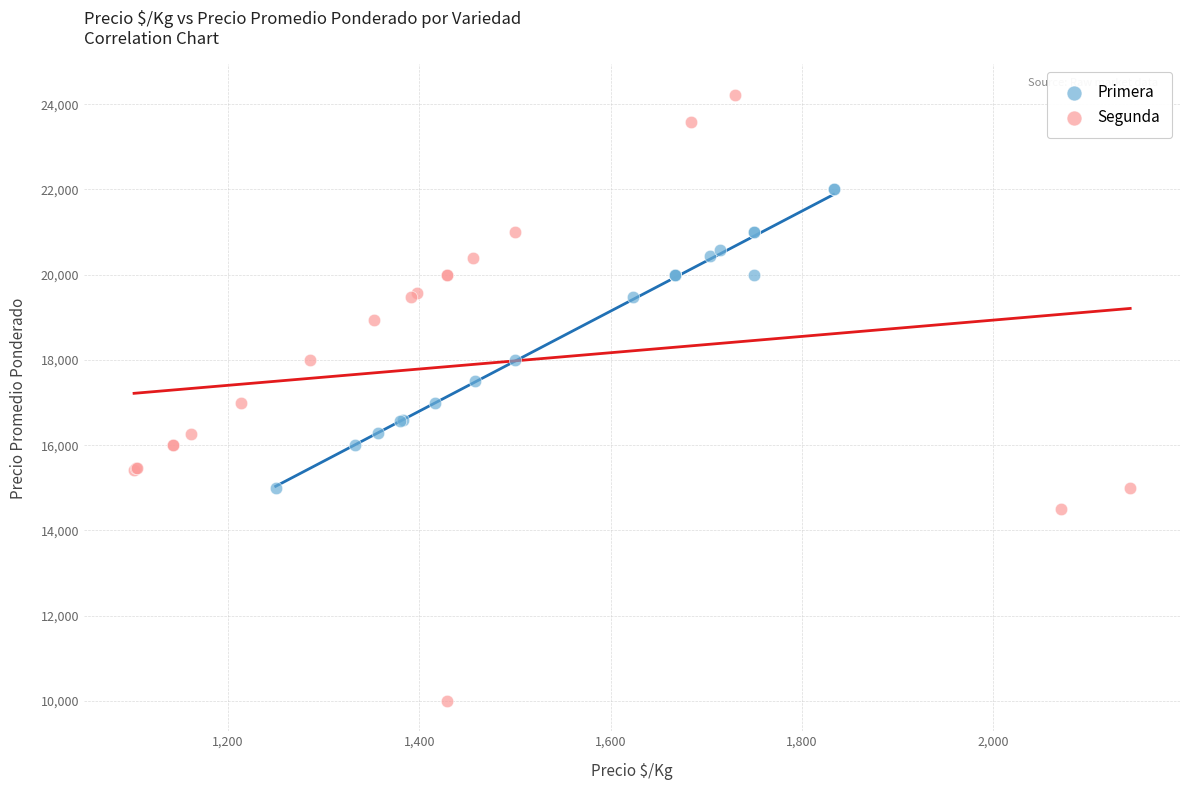

Which series contains the highest Y value?

Segunda